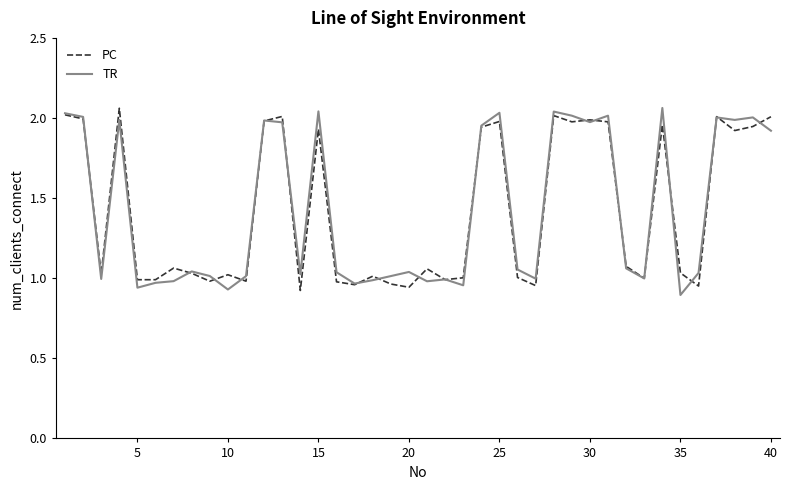

Is this an area chart (filled region under the line)?

No